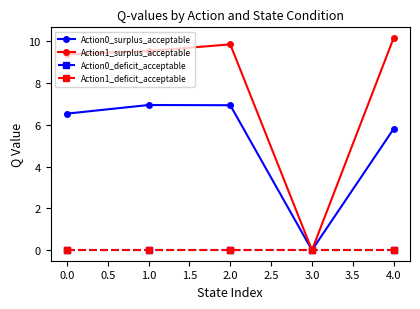

True or false: Action1_surplus_acceptable and Action0_deficit_acceptable intersect in this chart.

False